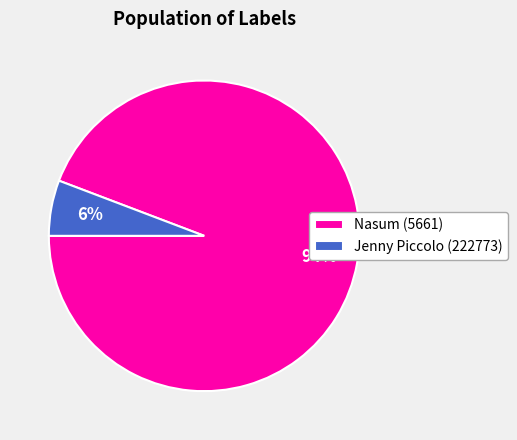

Which category has the biggest portion of the pie?

Nasum (5661)